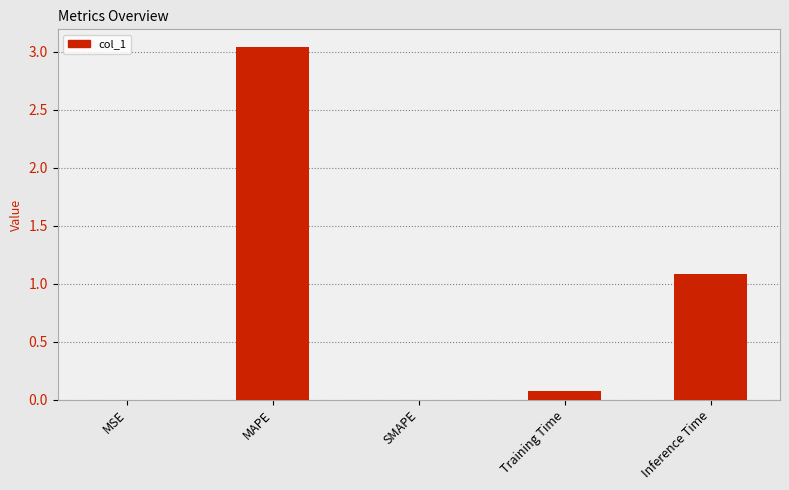

How many categories are shown in the chart?

5